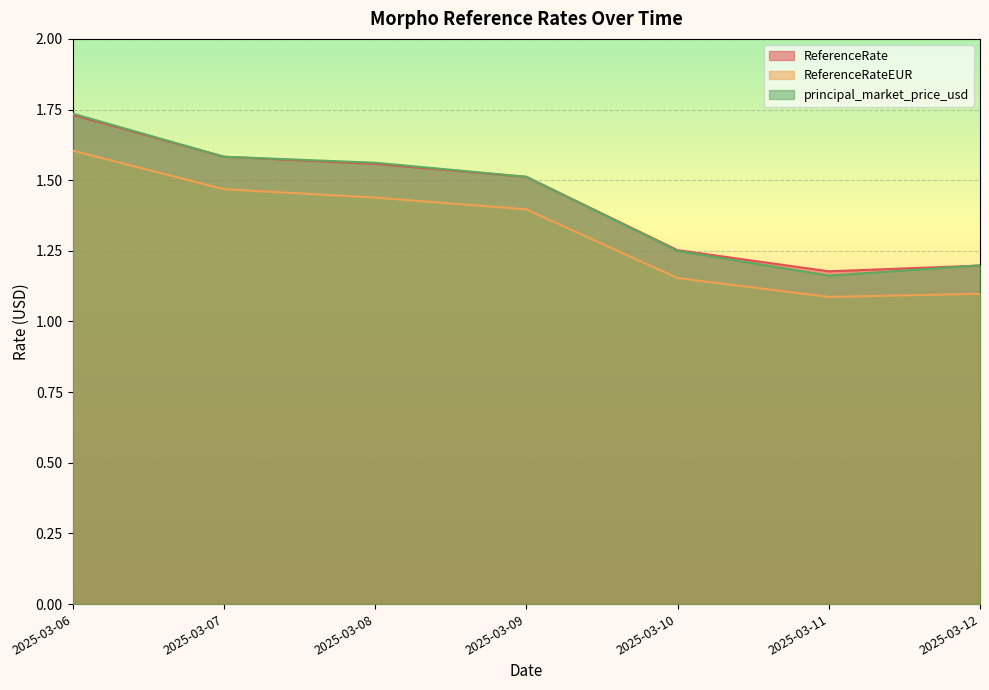

The value of ReferenceRateEUR at 2025-03-08 is 2.4. True or false?

False